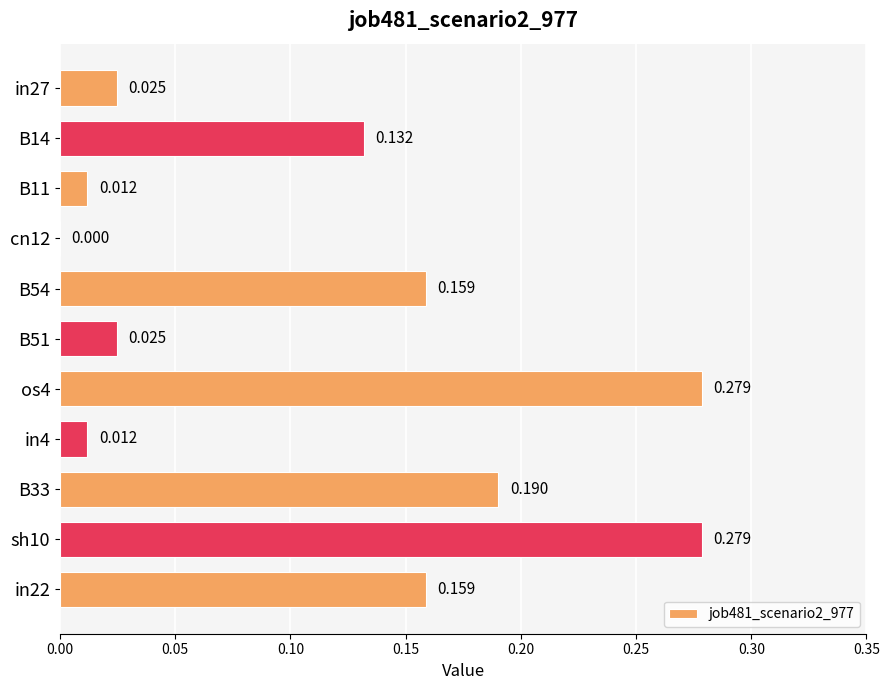

How many values are above zero?

10